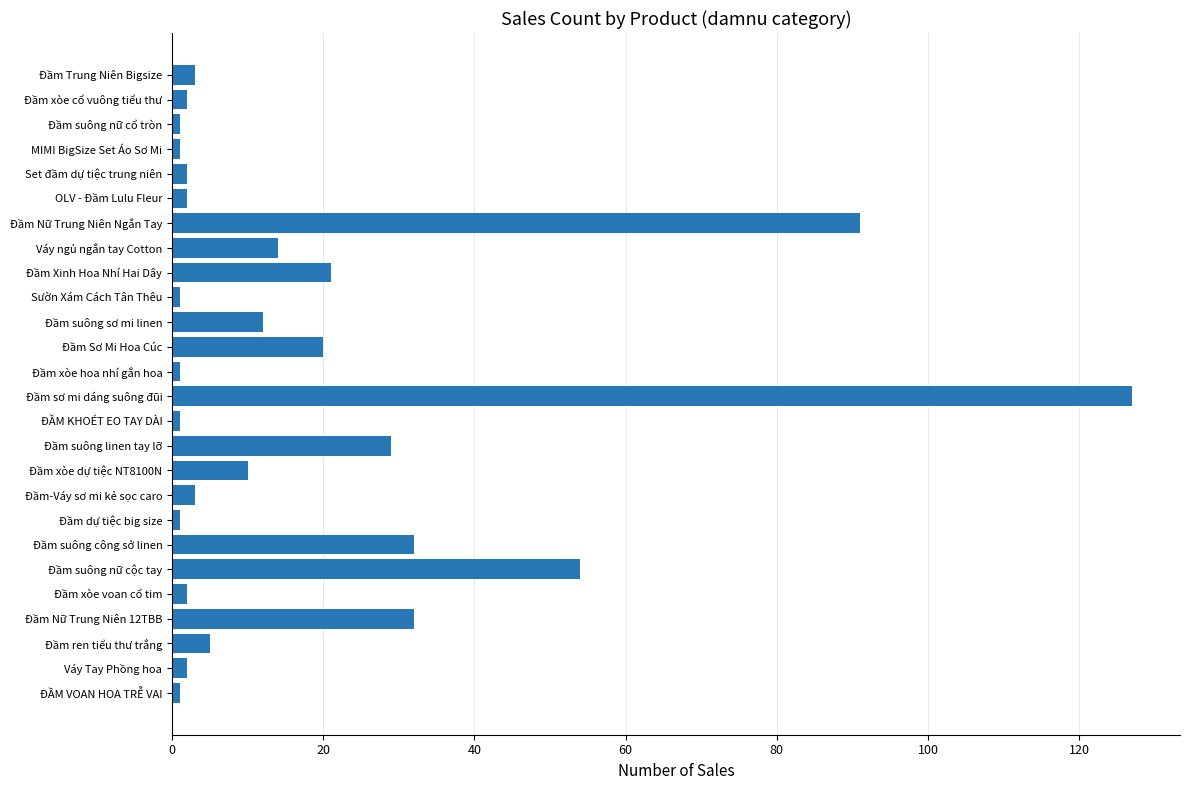

What is the difference between the maximum and minimum values?

126